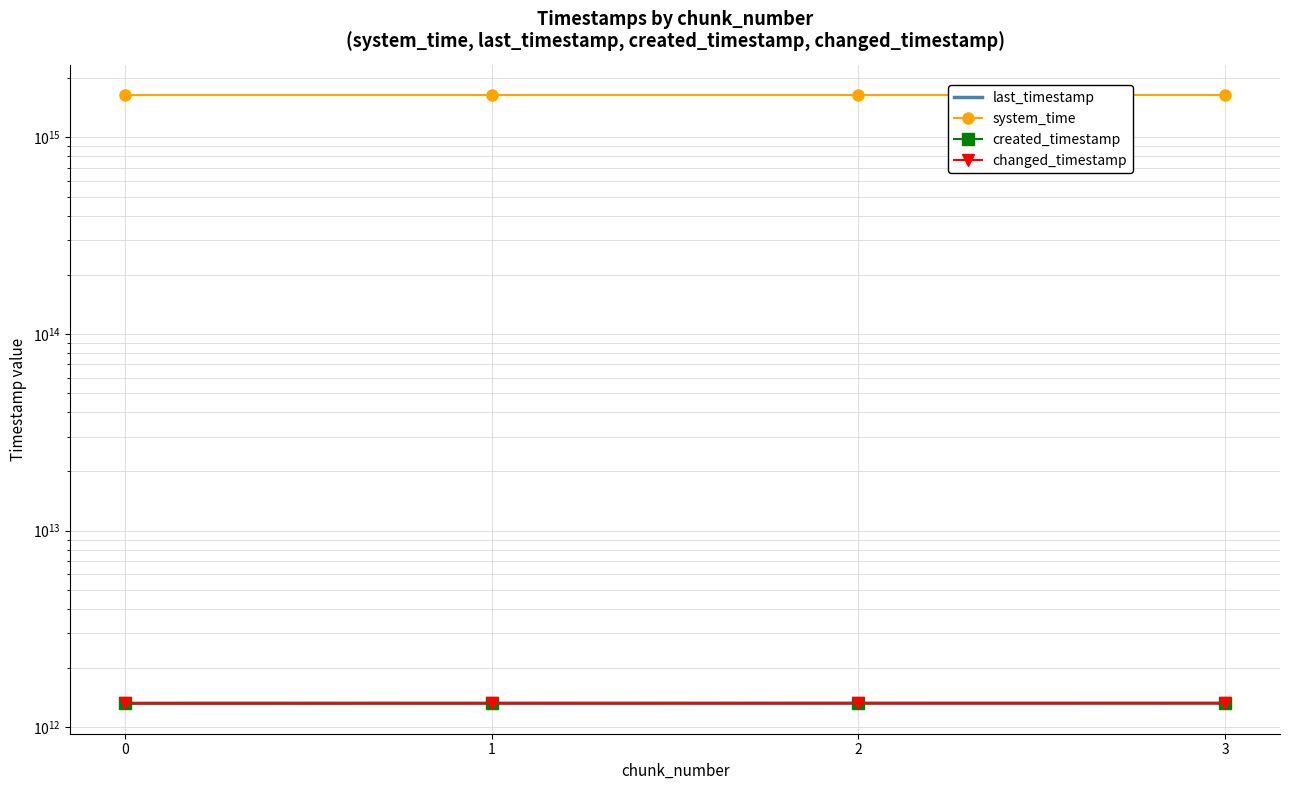

Does the chart have visible grid lines?

Yes